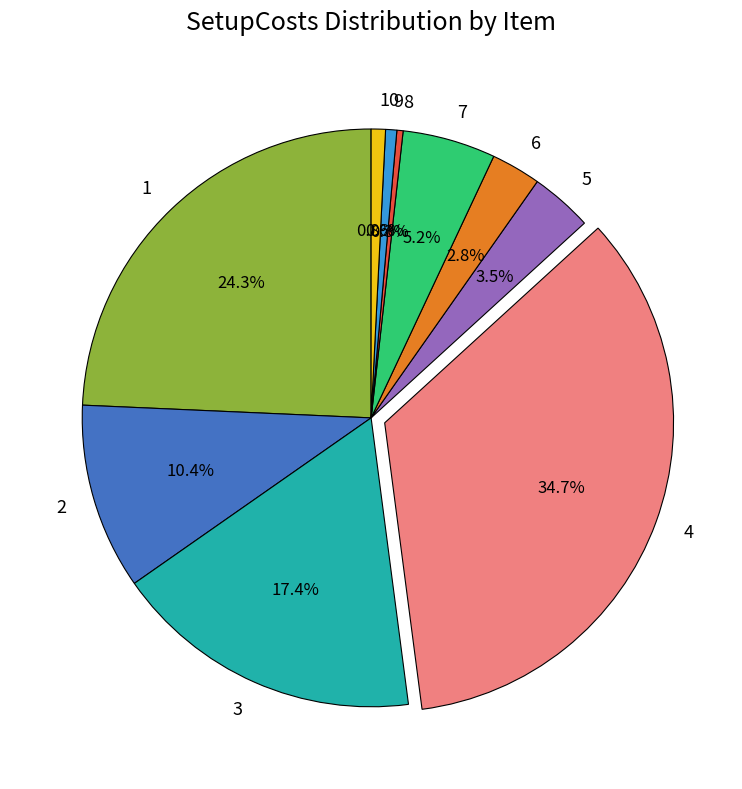

To the nearest percent, what is the difference between the 3 and 9 slice percentages?

17%